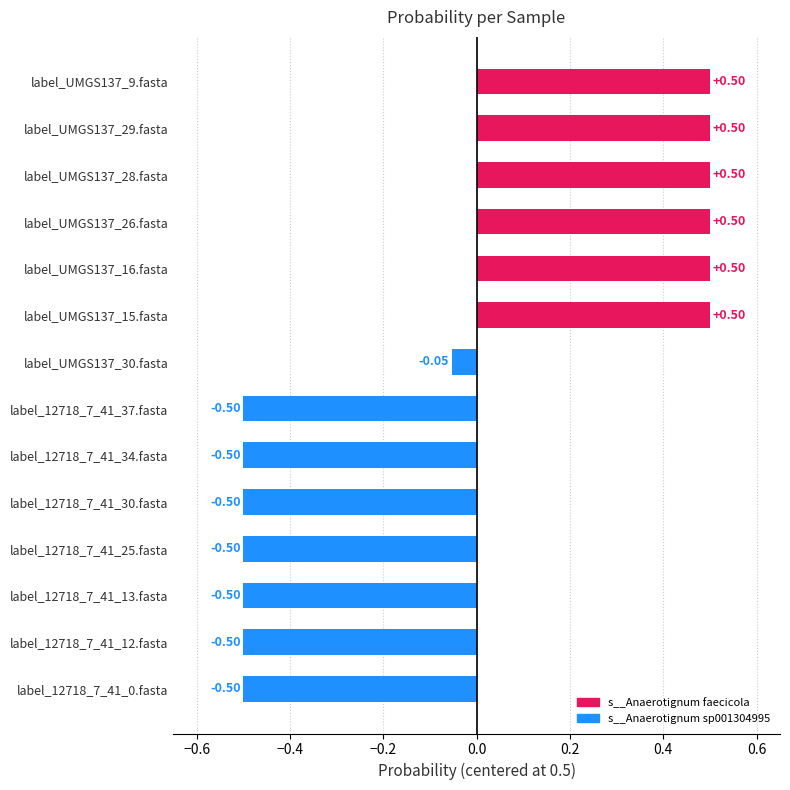

What is the difference between the maximum and minimum values?

1.0